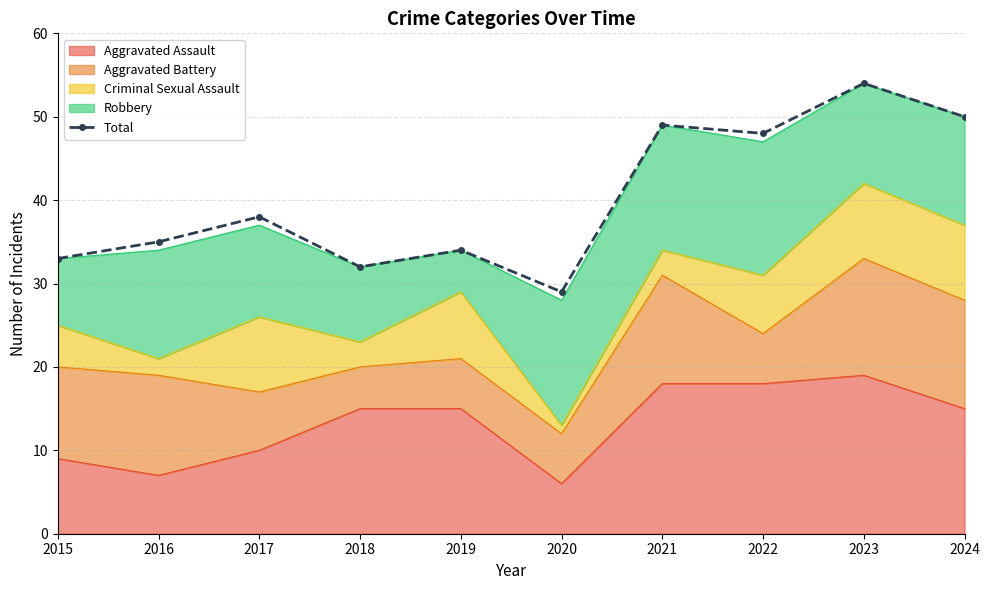

What is the sum of all values?

402